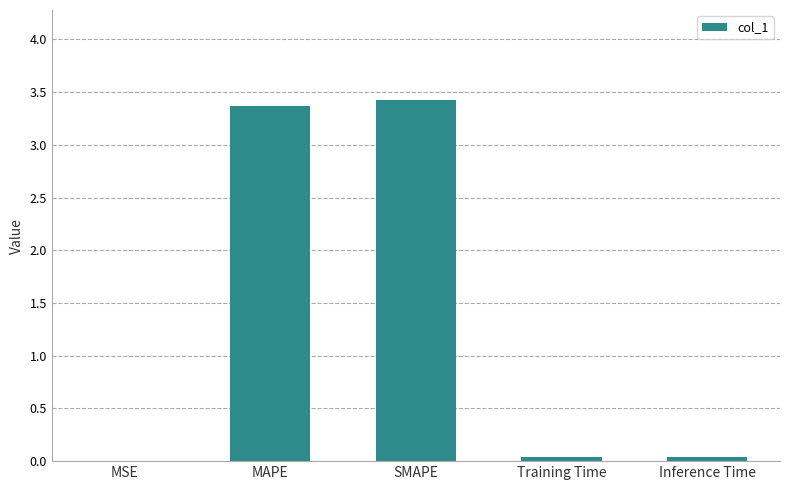

The chart shows a value of 0.0 at Training Time. True or false?

True